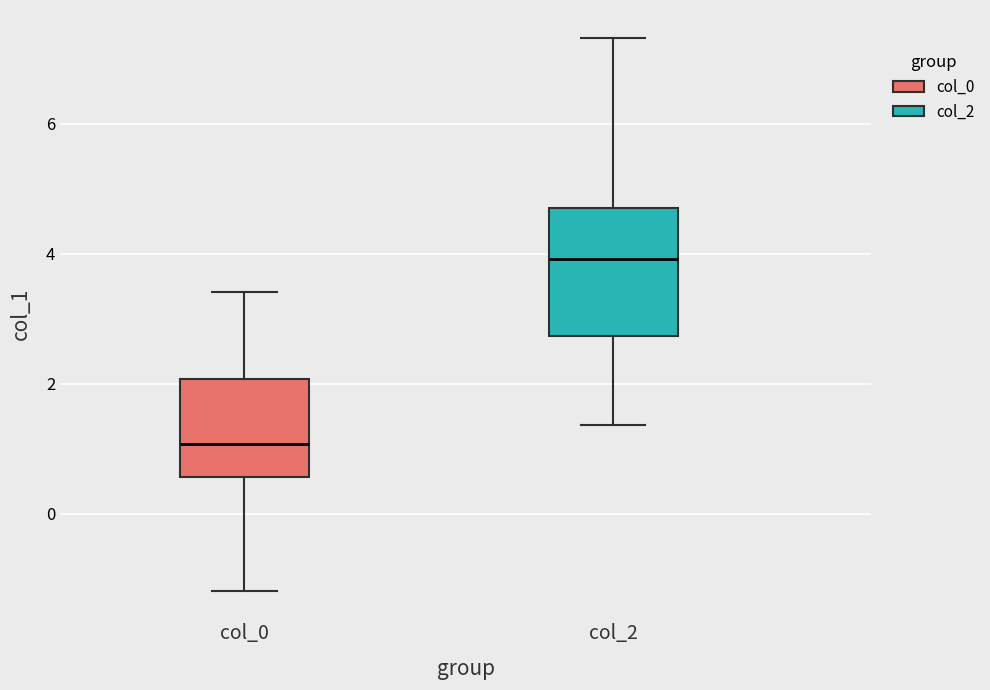

Where is the upper edge of the box for col_2 on the y-axis? The values are not printed on the chart, so give them approximately, as read against the axis.

4.8